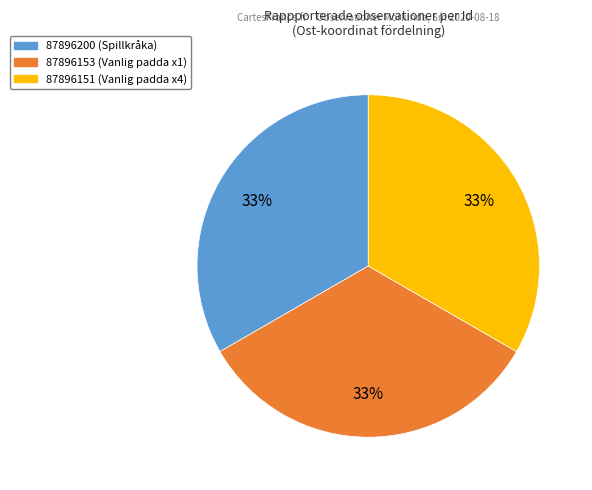

Combined, do 87896151 and 87896200 account for over 50%?

Yes